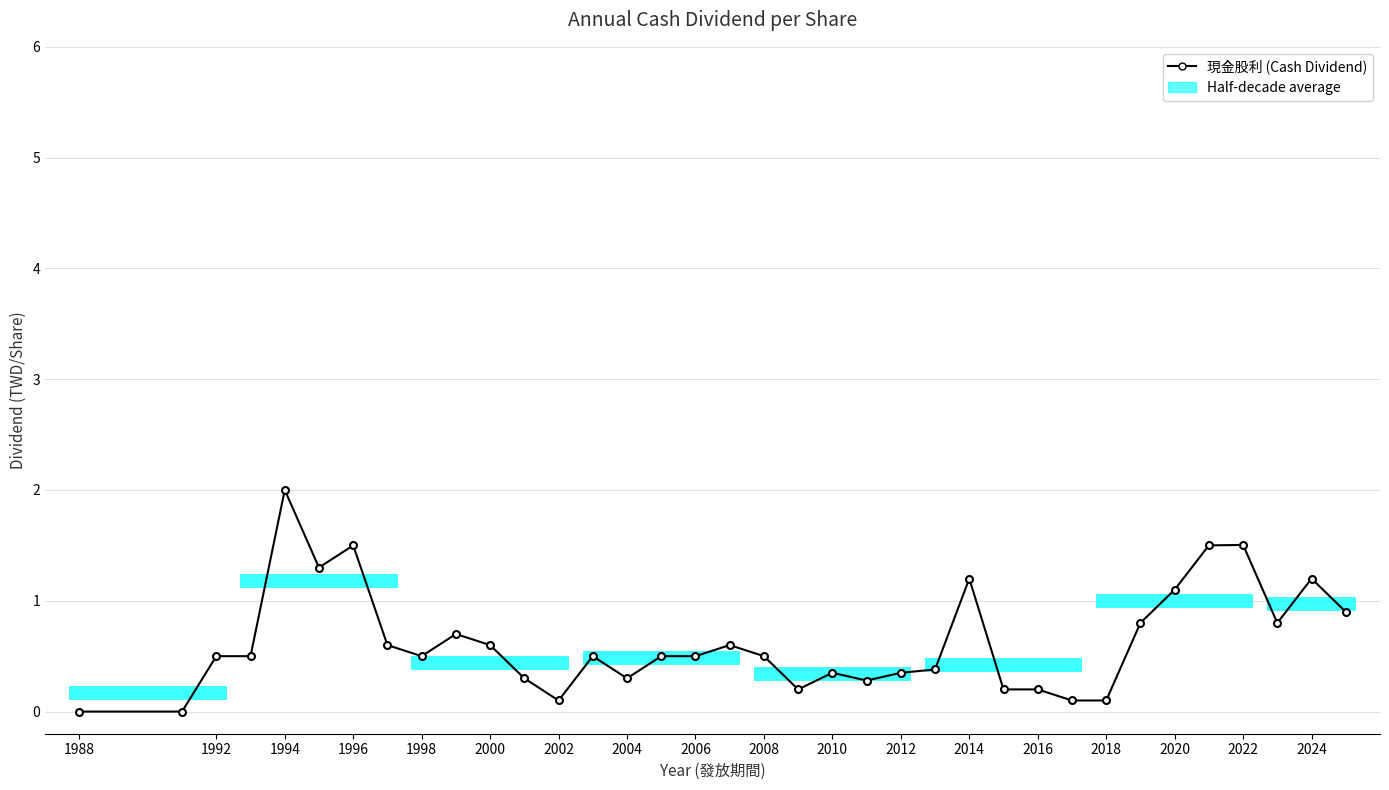

What is the sum of all values?

22.7